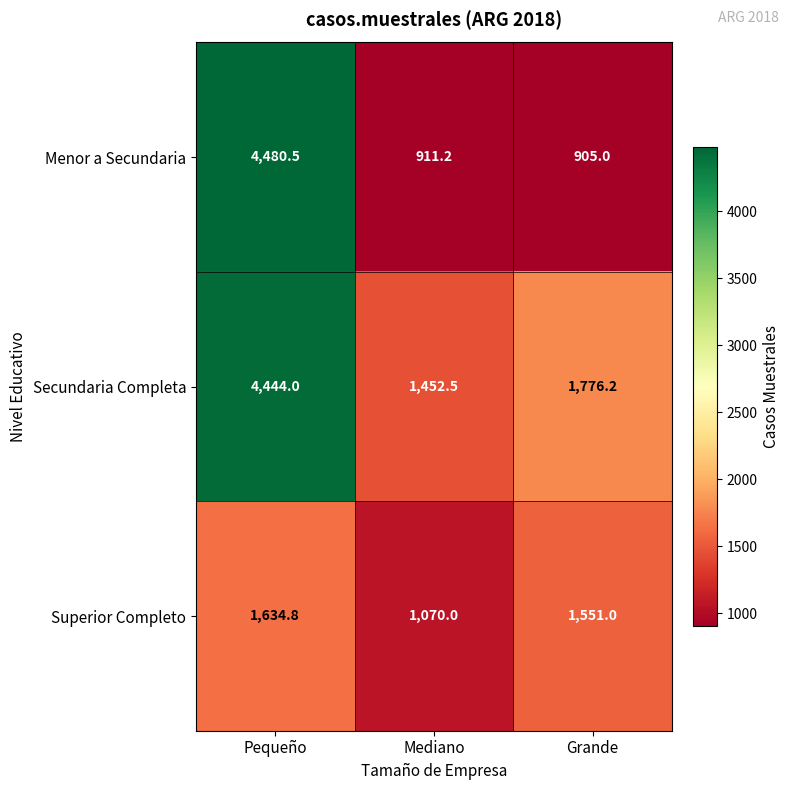

The value of Superior Completo at Grande is 2353.4. True or false?

False